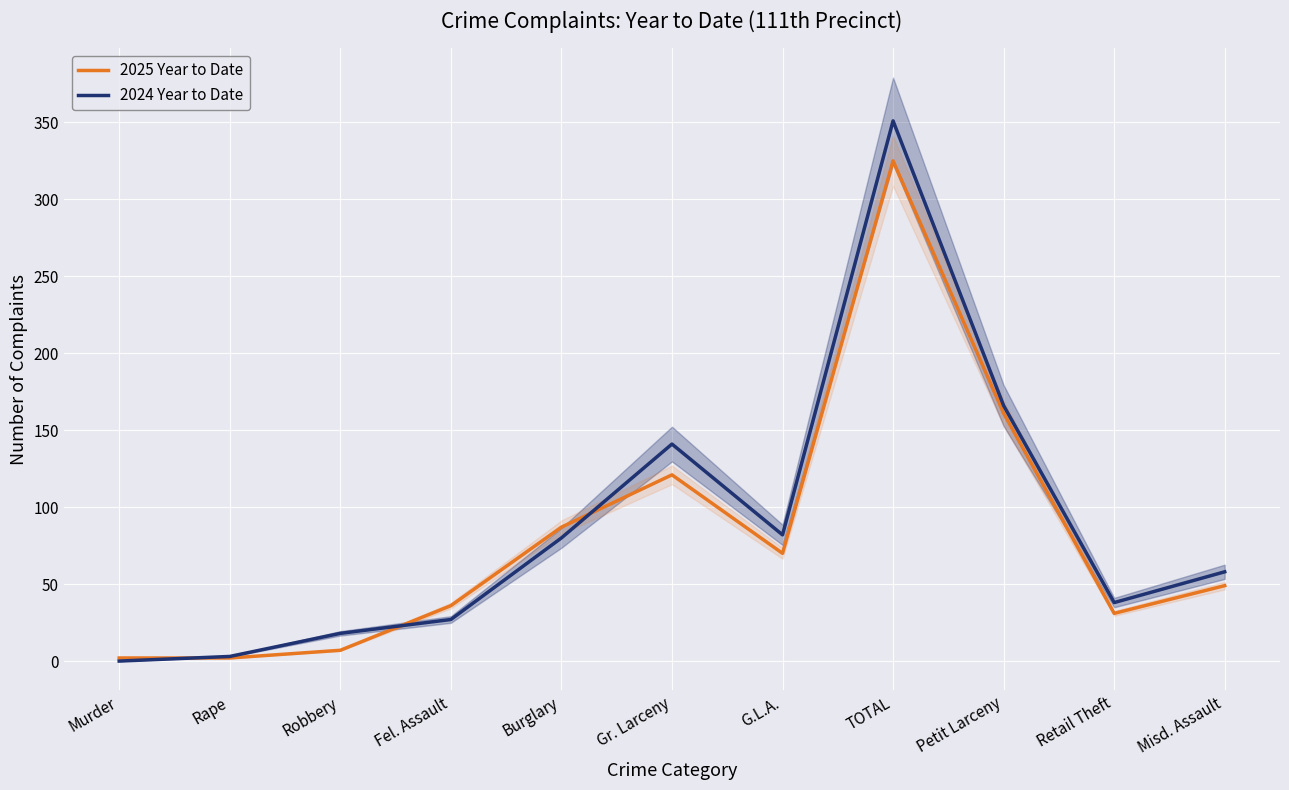

At Robbery, list the series in order from largest to smallest.

2024 Year to Date, 2025 Year to Date